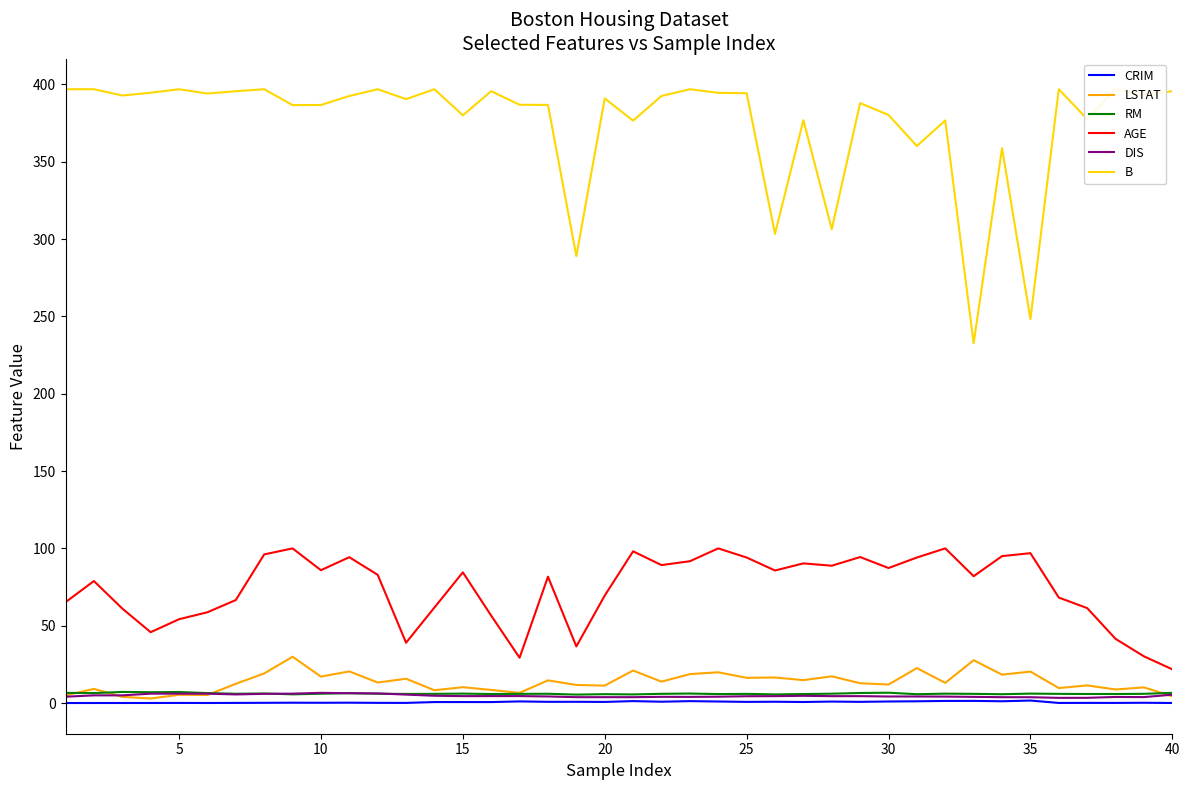

What is the highest value of the AGE series?

100.0